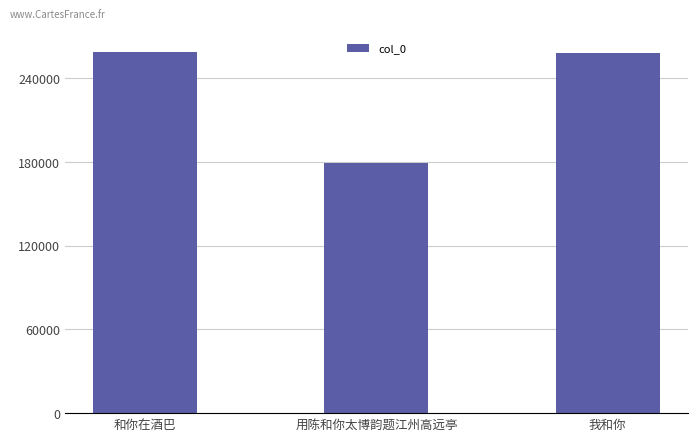

What is the ratio of the value at 和你在酒巴 to the value at 用陈和你太博韵题江州高远亭?

1.4